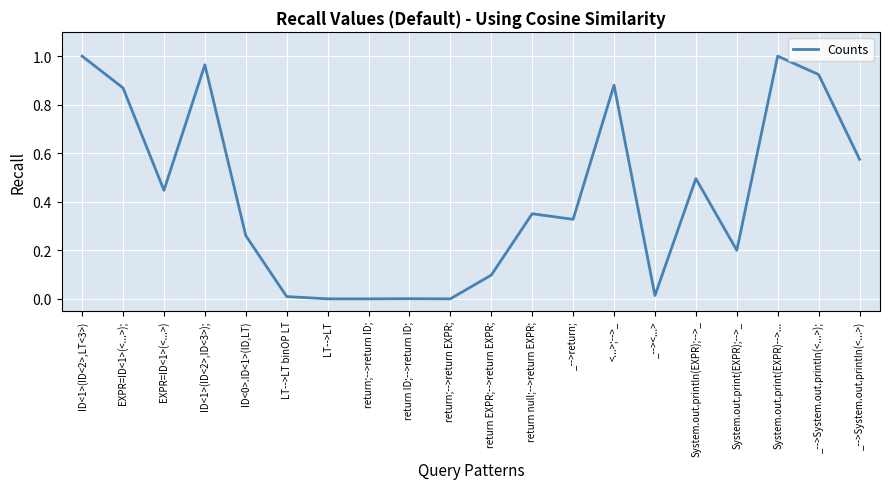

Read the value at System.out.println(EXPR);-->_.

0.5